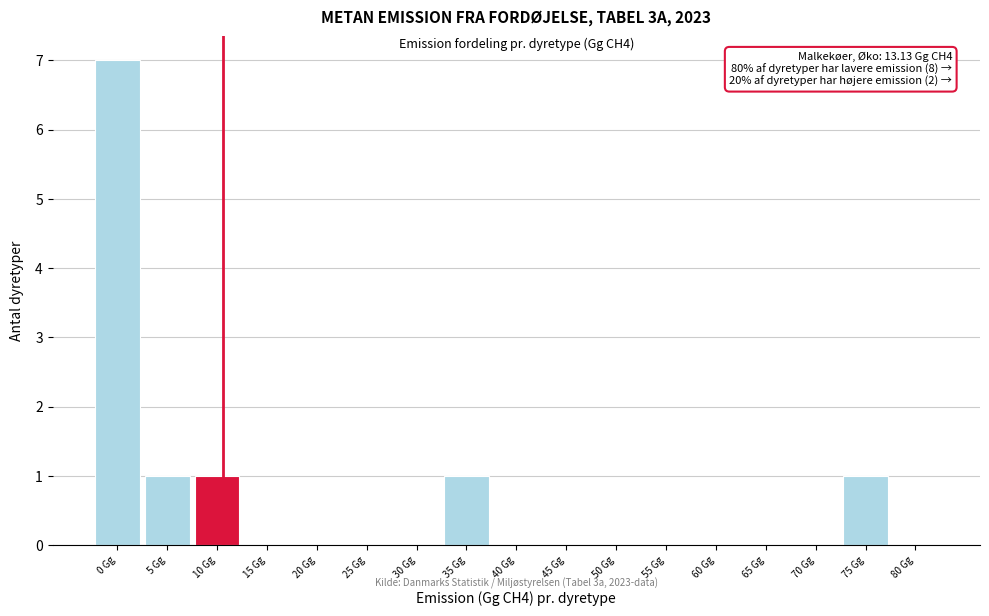

Reading left to right, transcribe all the data shown in this chart.

0 Gg=7	5 Gg=1	10 Gg=1	15 Gg=0	20 Gg=0	25 Gg=0	30 Gg=0	35 Gg=1	40 Gg=0	45 Gg=0	50 Gg=0	55 Gg=0	60 Gg=0	65 Gg=0	70 Gg=0	75 Gg=1	80 Gg=0